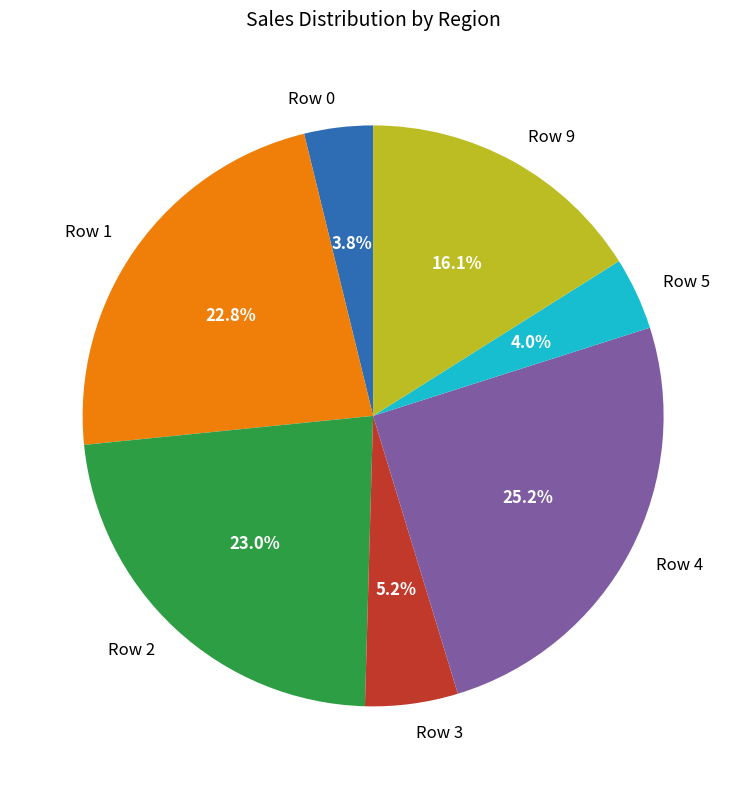

Which category has the biggest portion of the pie?

Row 4